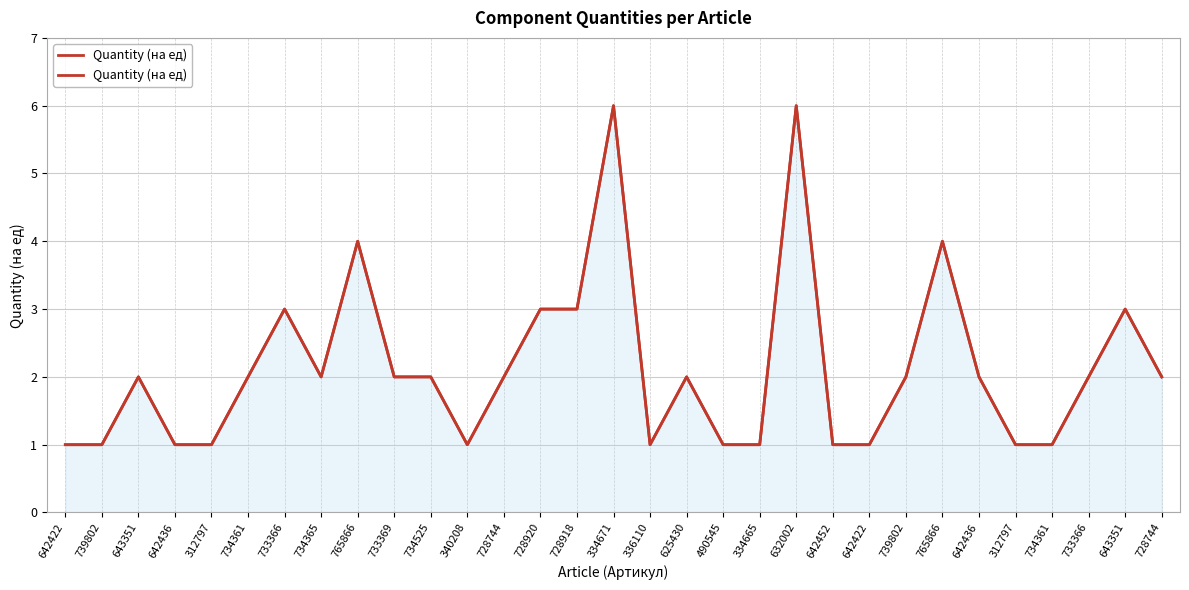

What is the average value?

2